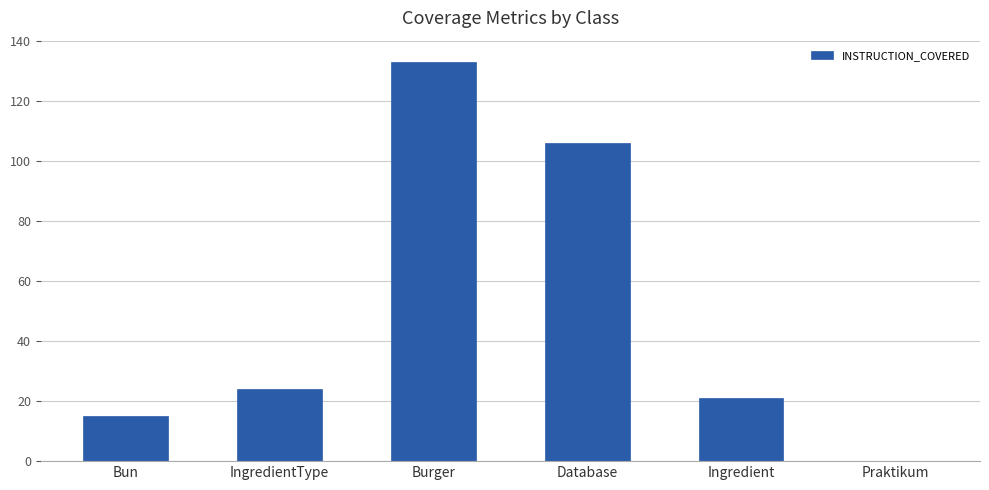

Which label corresponds to the largest value in the chart?

Burger